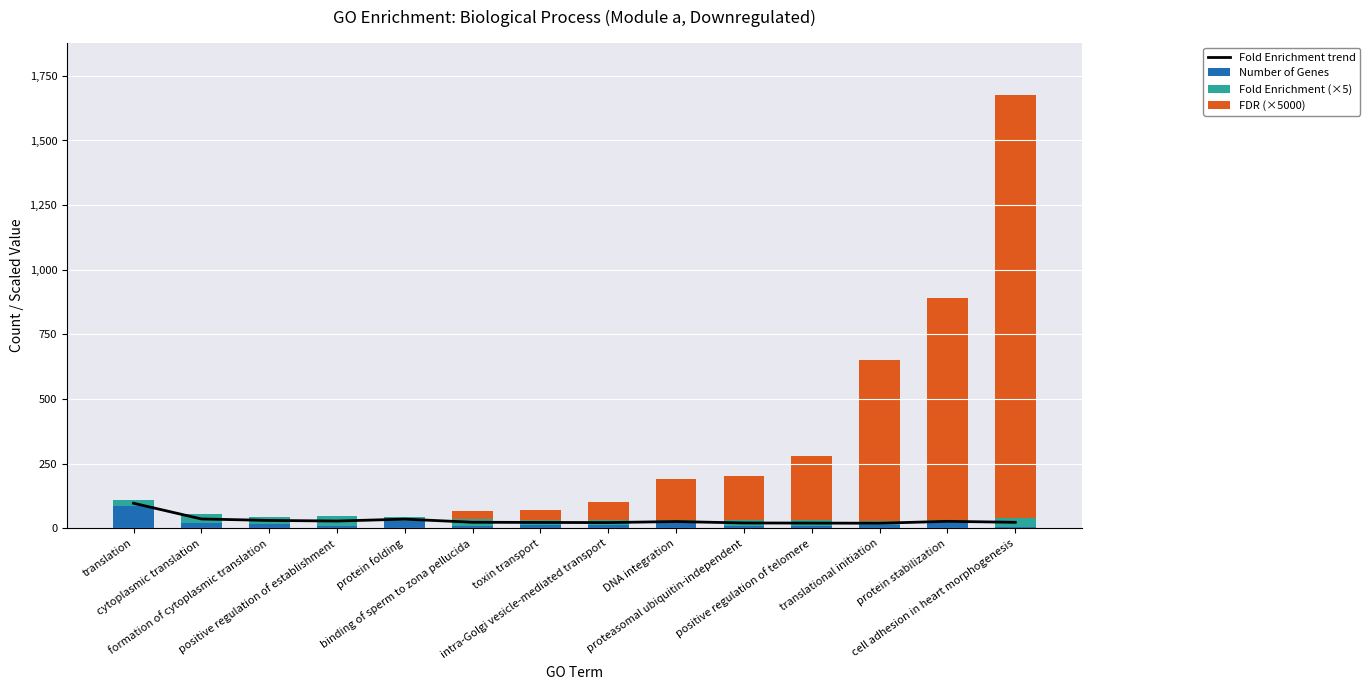

What are all the series names shown in the legend?

Fold Enrichment trend, Number of Genes, Fold Enrichment (×5), FDR (×5000)